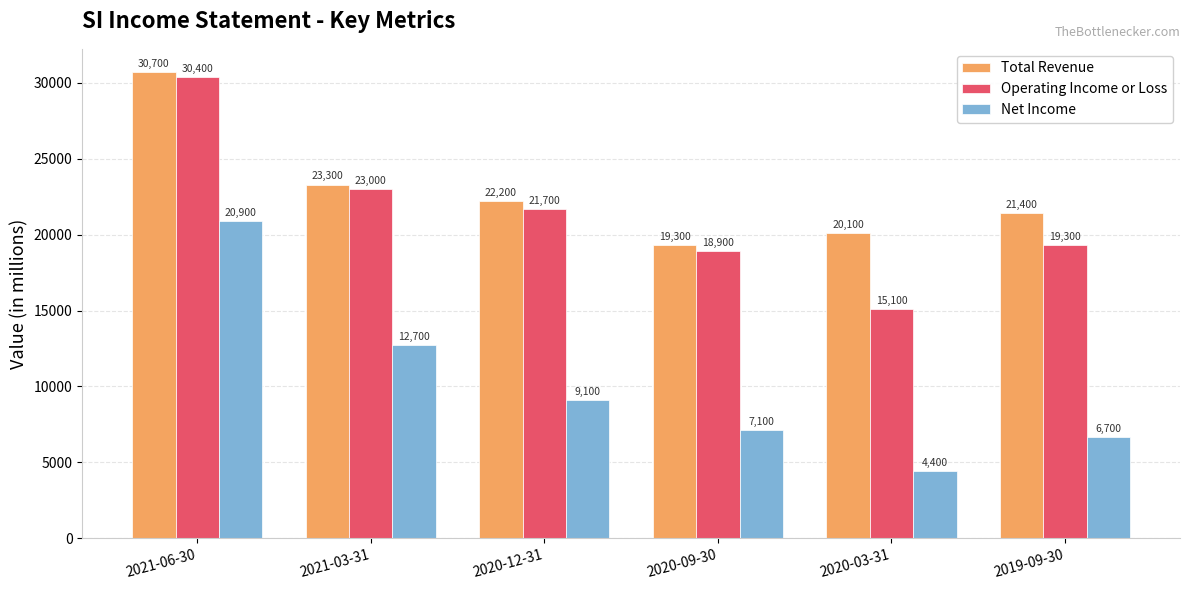

What is the approximate value of Net Income at 2020-09-30, to the nearest 100?

7100